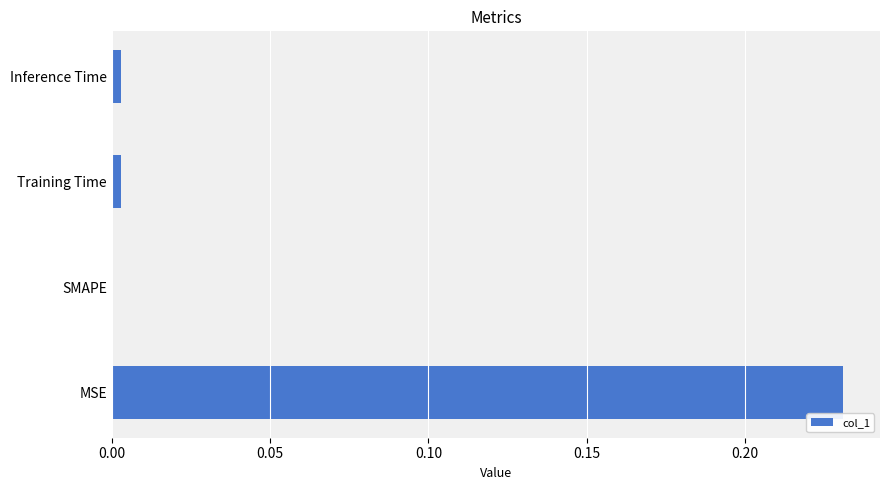

The chart shows a value of 0.0 at SMAPE. True or false?

True